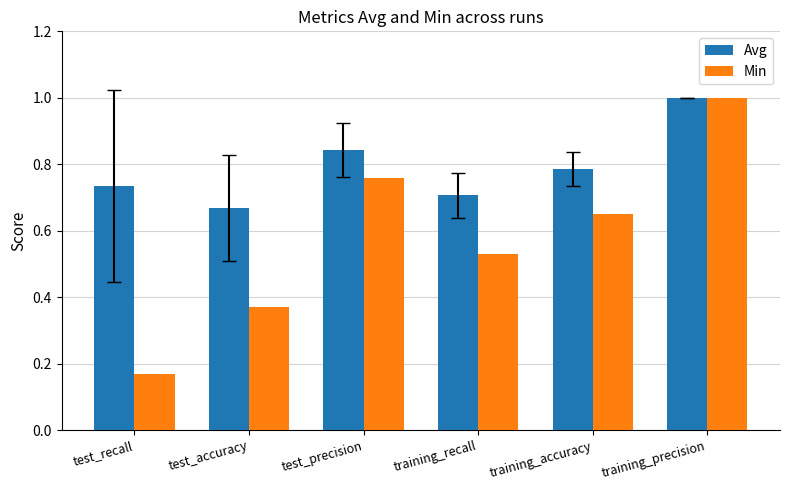

Which label corresponds to the smallest value in the chart?

test_recall